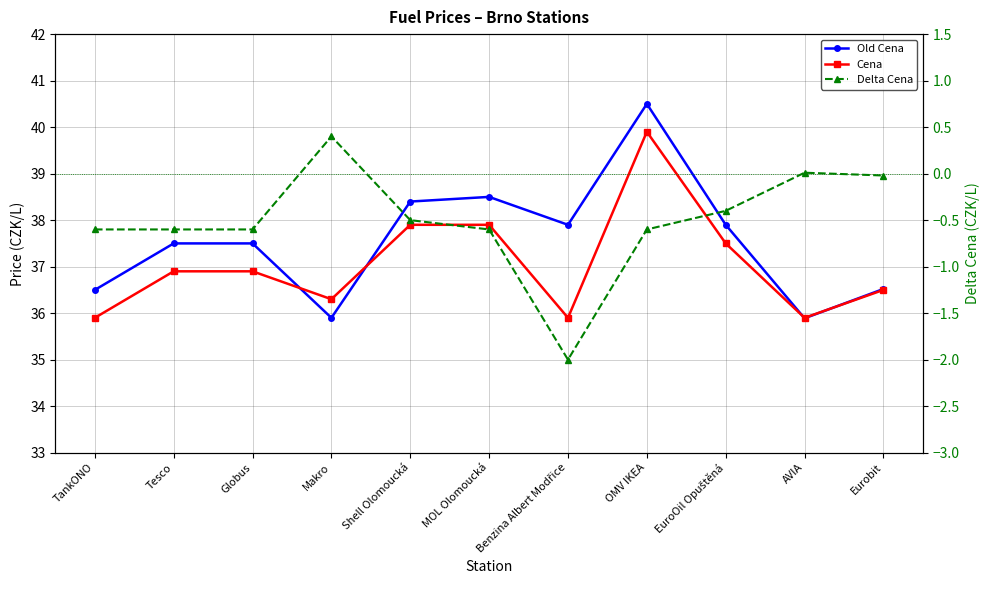

Which series has the largest total across all categories?

Old Cena